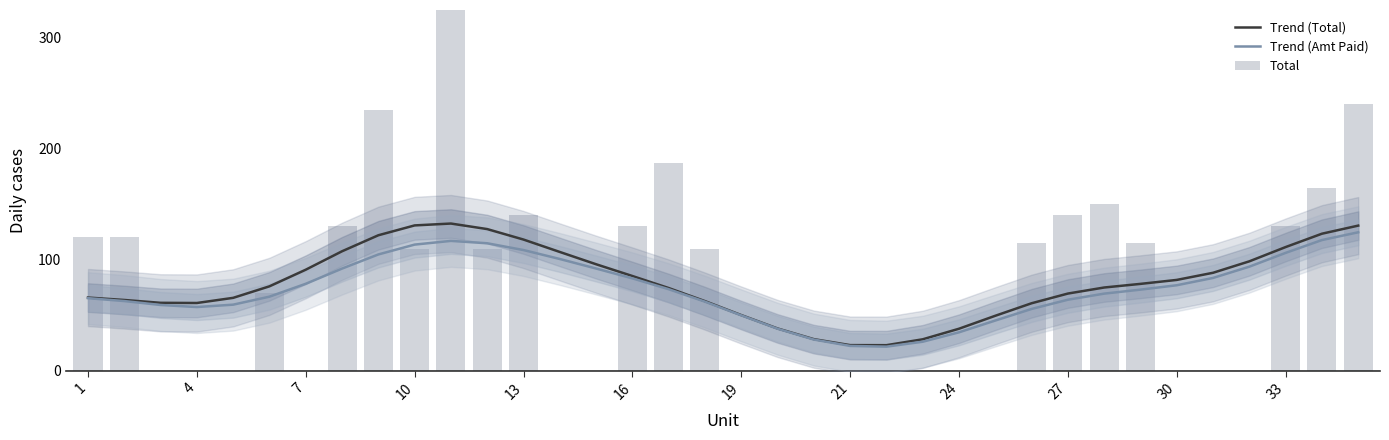

The value of Total at 34 is 86.4. True or false?

False